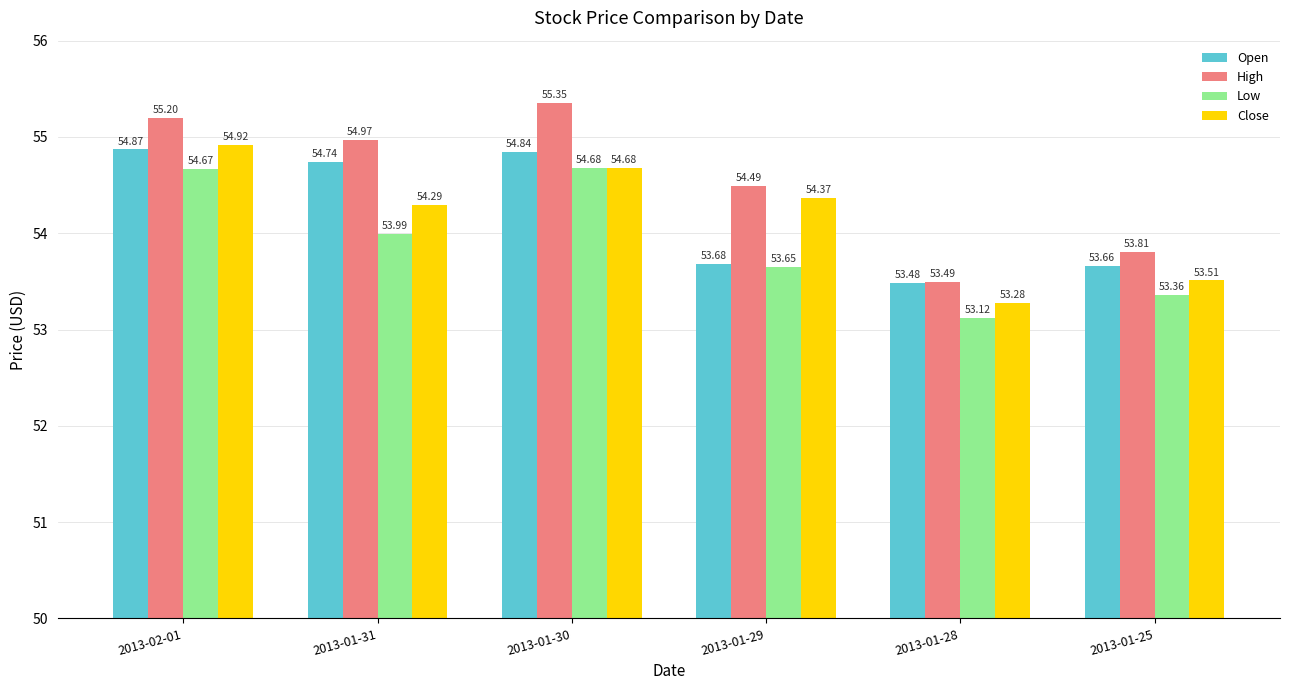

What is the sum of all High values?

327.3